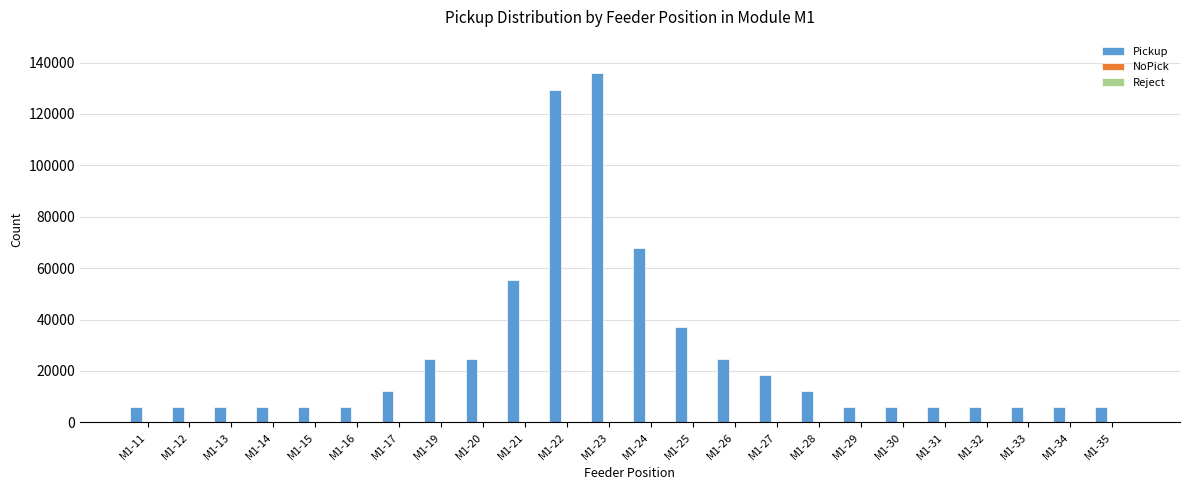

The value of Pickup at M1-21 is 26570. True or false?

False